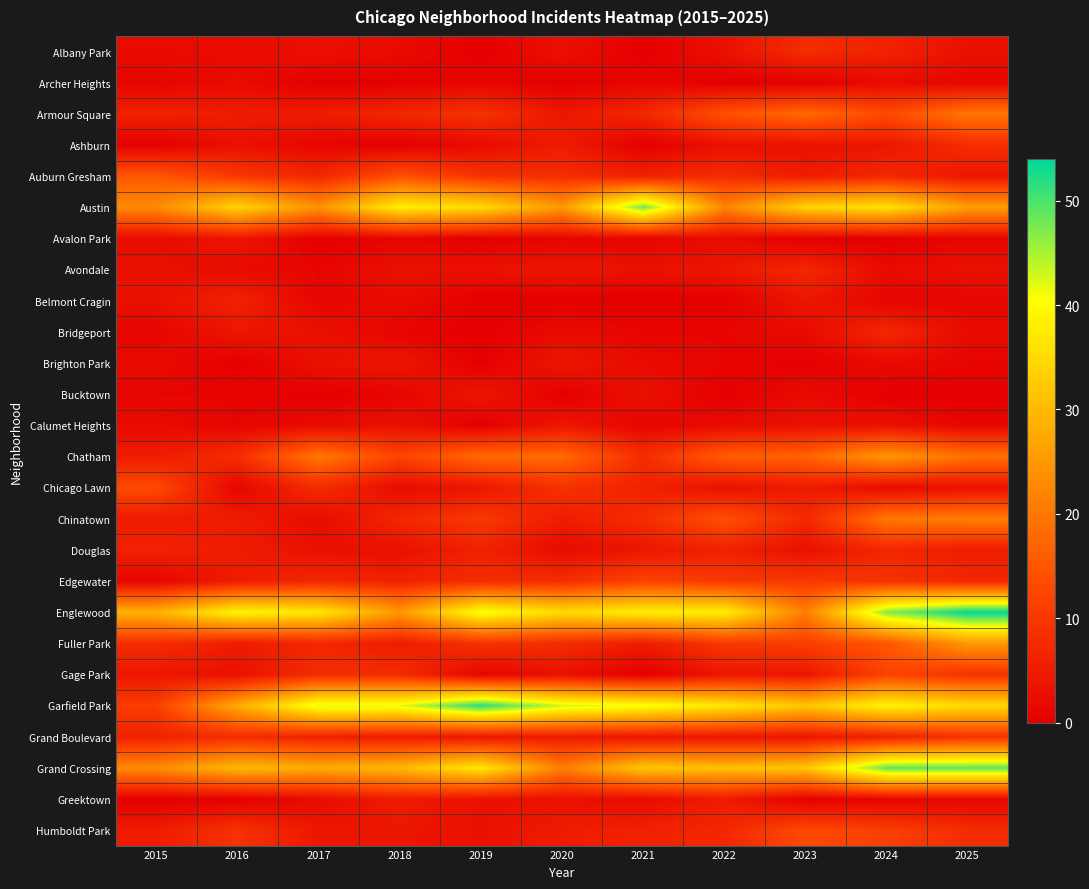

At 2015, list the series in order from largest to smallest.

Englewood, Austin, Grand Crossing, Auburn Gresham, Chicago Lawn, Garfield Park, Fuller Park, Armour Square, Douglas, Grand Boulevard, Chatham, Chinatown, Humboldt Park, Gage Park, Avondale, Belmont Cragin, Albany Park, Avalon Park, Brighton Park, Calumet Heights, Archer Heights, Bridgeport, Bucktown, Edgewater, Ashburn, Greektown